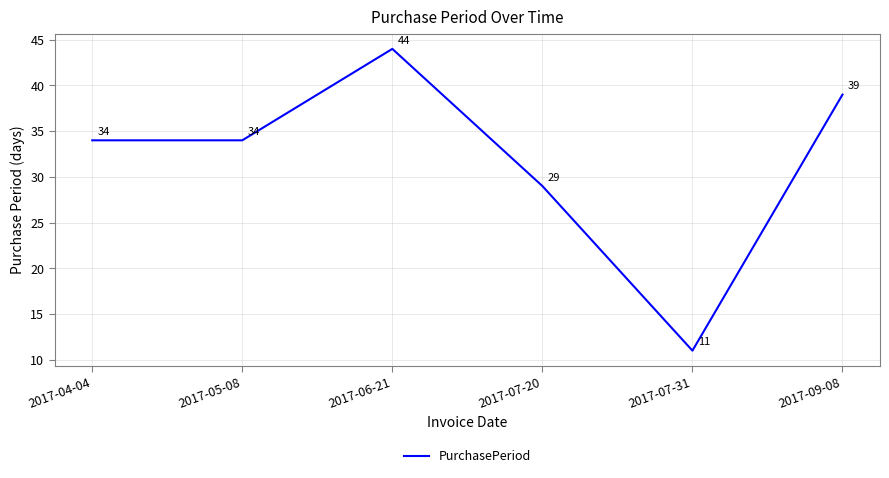

What value does the data have at 2017-06-21?

44